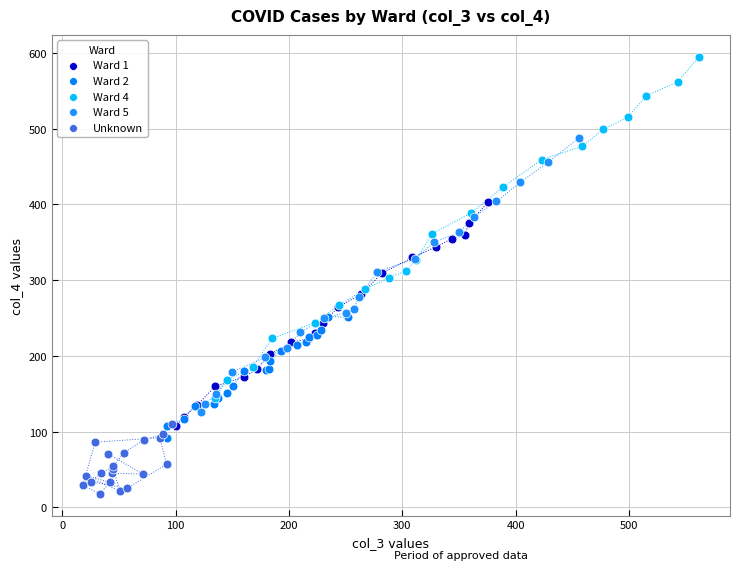

Which series reaches the maximum Y coordinate?

Ward 4